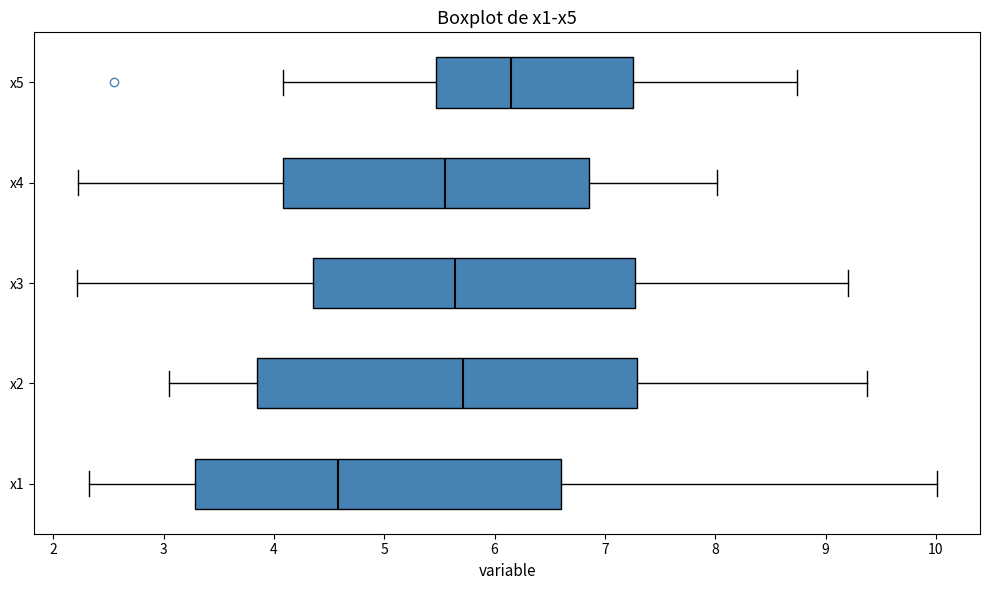

Reading bottom to top, read every box against the x-axis: the position of its median line, the range the box covers, and the ends of its whiskers. The values are not printed on the chart, so give them approximately, as read against the axis.

x1: median 4.6, box 3.3 to 6.6, whiskers 2.3 to 10.0
x2: median 5.7, box 3.8 to 7.3, whiskers 3.0 to 9.4
x3: median 5.6, box 4.4 to 7.3, whiskers 2.2 to 9.2
x4: median 5.6, box 4.1 to 6.9, whiskers 2.2 to 8.0
x5: median 6.2, box 5.5 to 7.3, whiskers 4.1 to 8.7